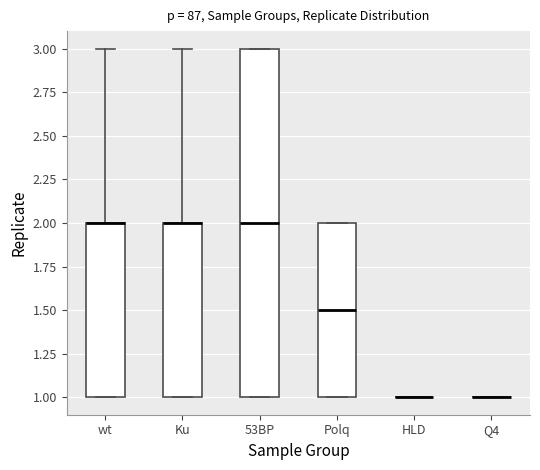

Comparing the boxes themselves (not the whiskers), which one is the tallest?

53BP